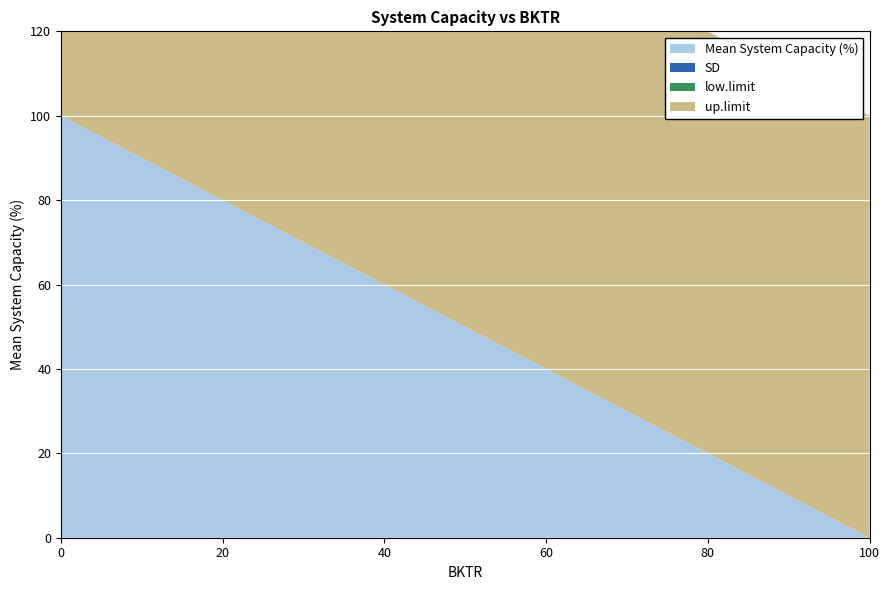

Reading left to right, list all the values displayed in this chart.

Mean System Capacity (%): 100	80	60	40	20	0
SD: 0	0	0	0	0	0
low.limit: 0	0	0	0	0	0
up.limit: 100	100	100	100	100	100